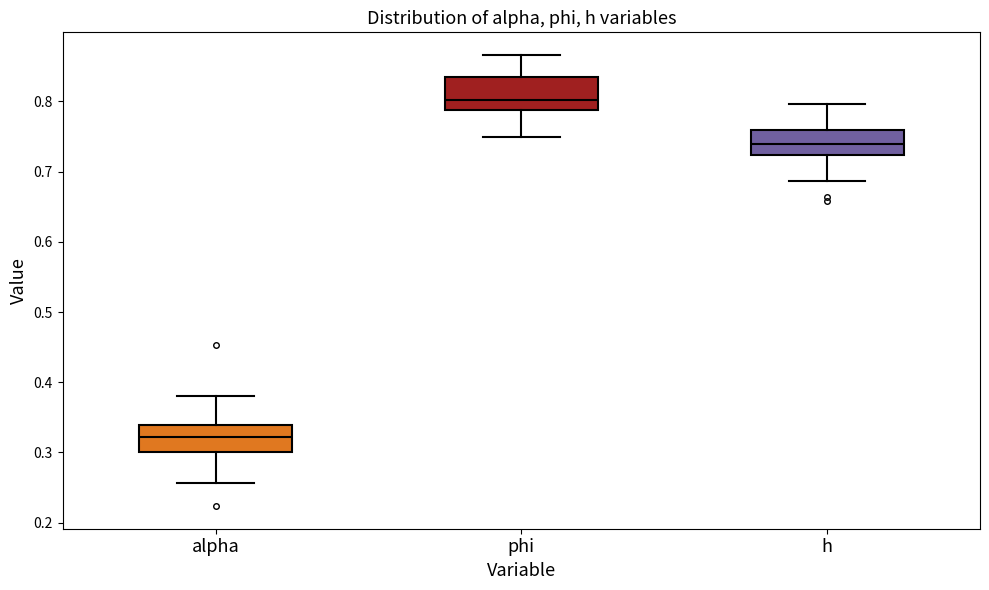

Which box's median line is the highest?

phi